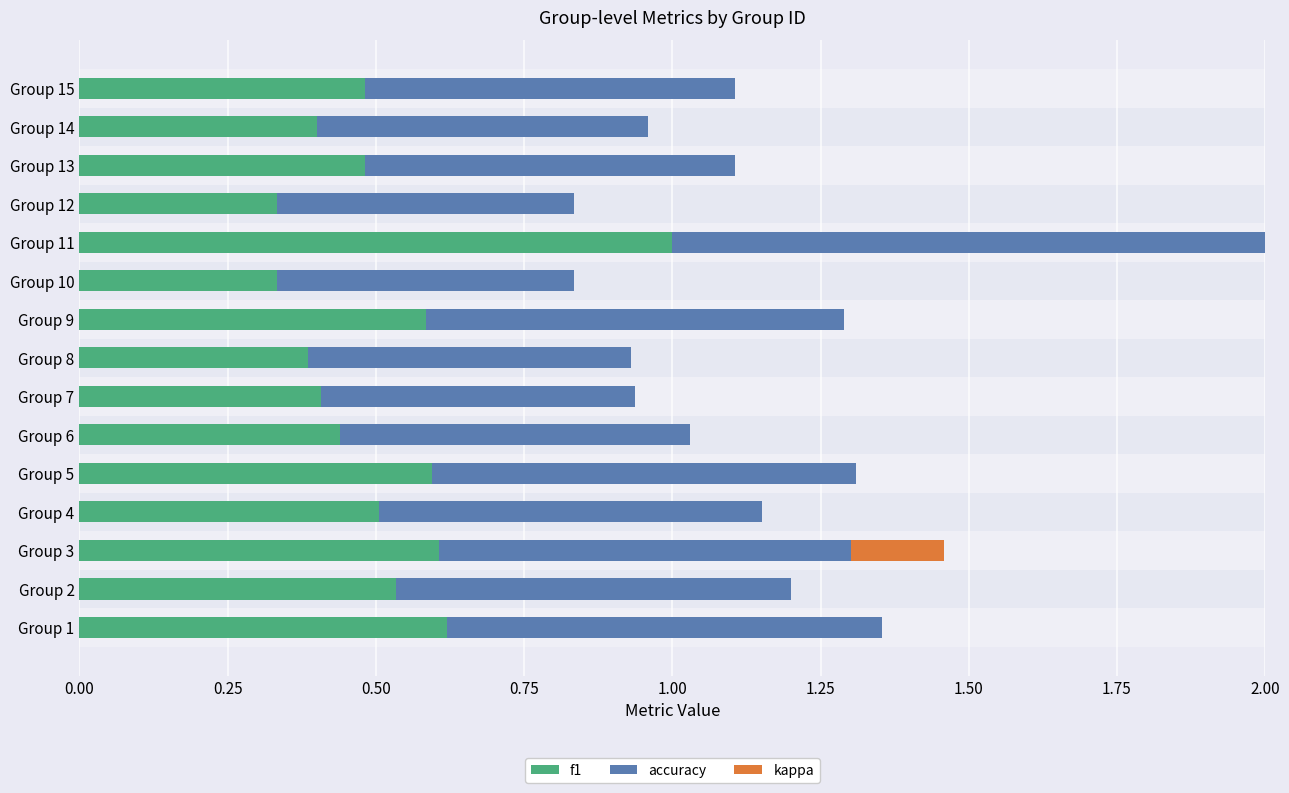

Are the bars grouped side by side (vs. stacked)?

Yes